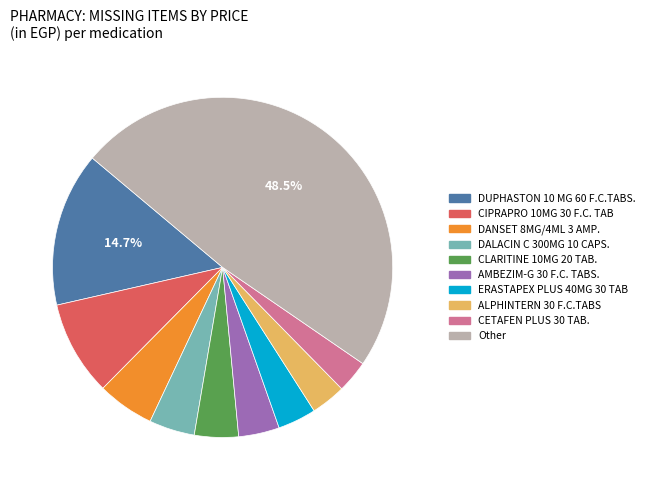

Is there a majority slice in this chart?

No